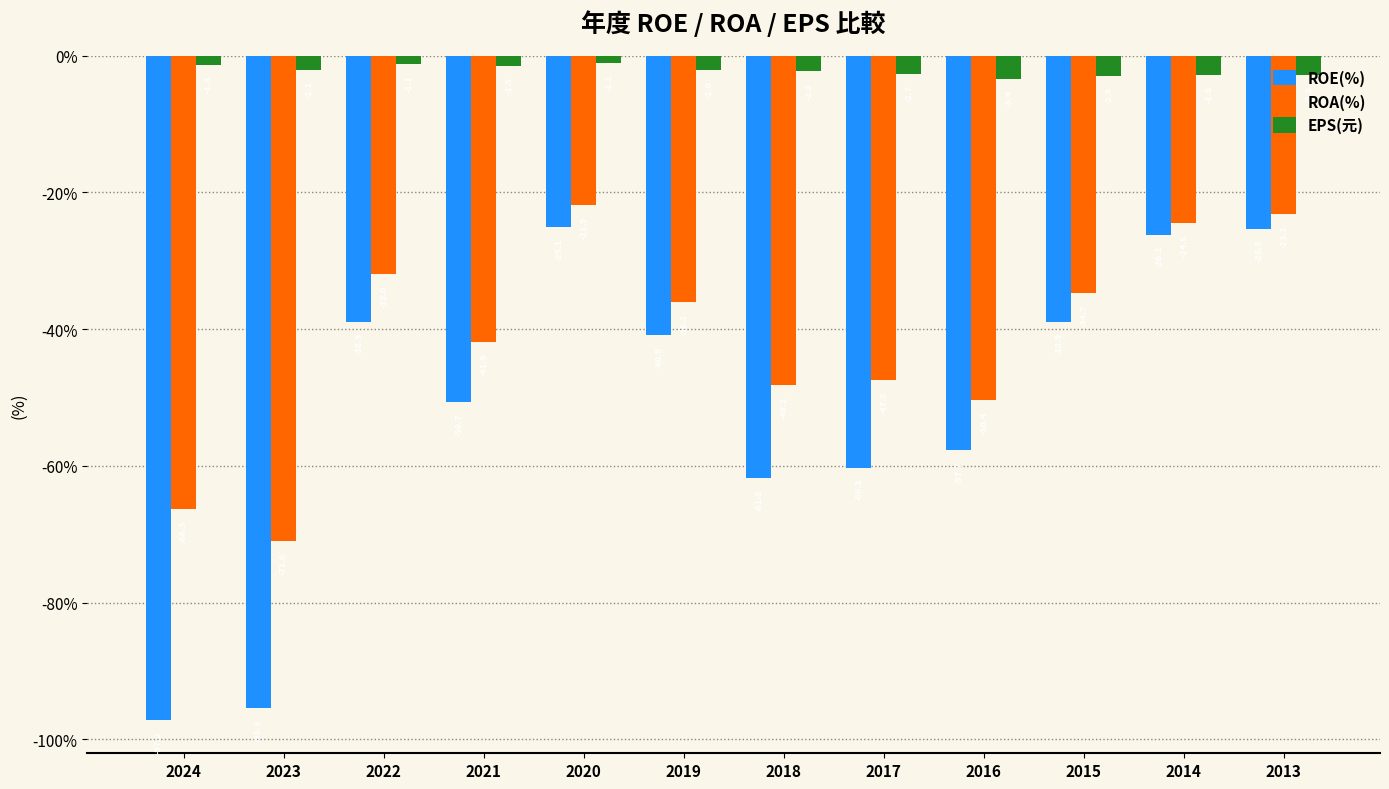

How many groups of bars are there?

12